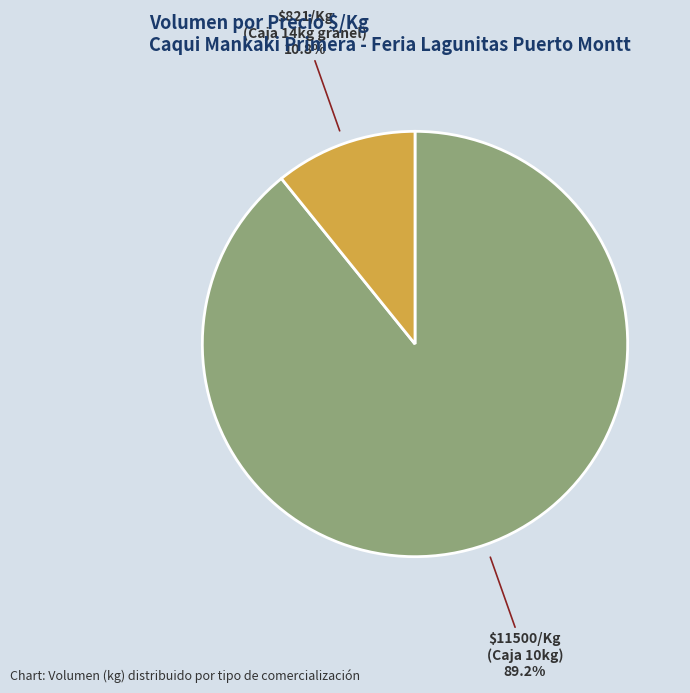

How many slices are in this pie chart?

2